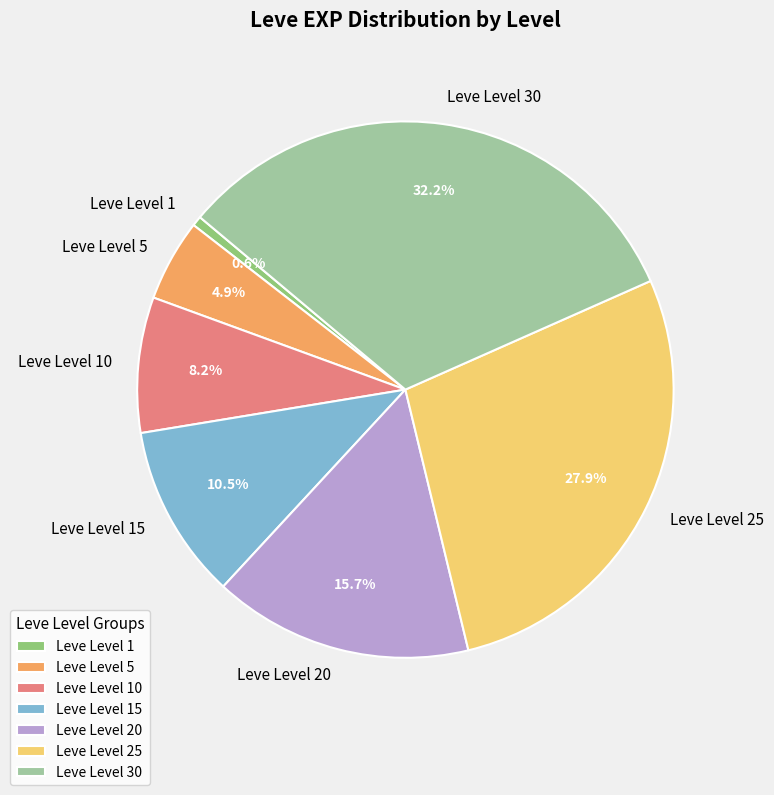

Which category has the smallest portion of the pie?

Leve Level 1